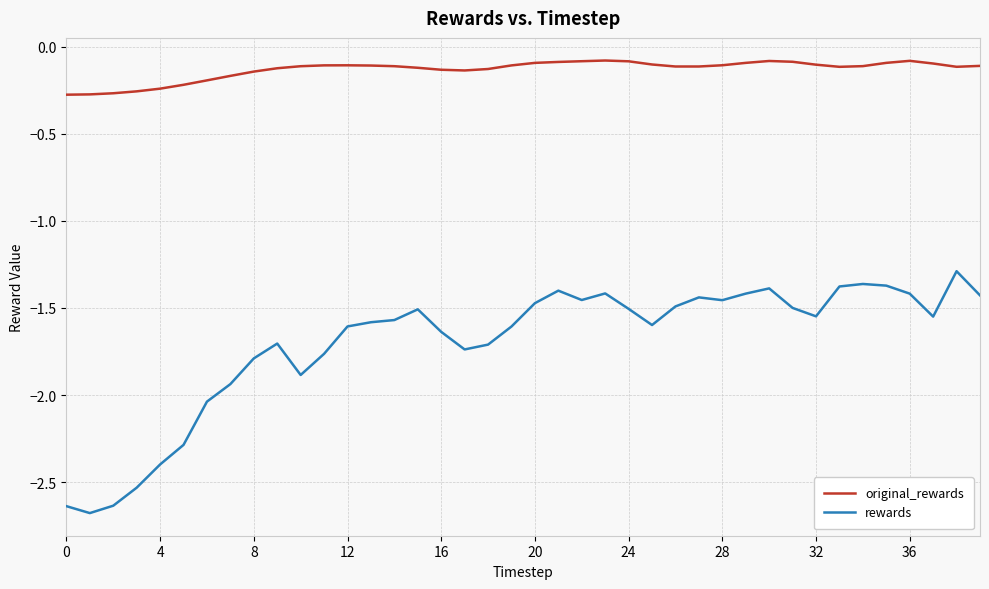

True or false: original_rewards and rewards cross at least once.

False